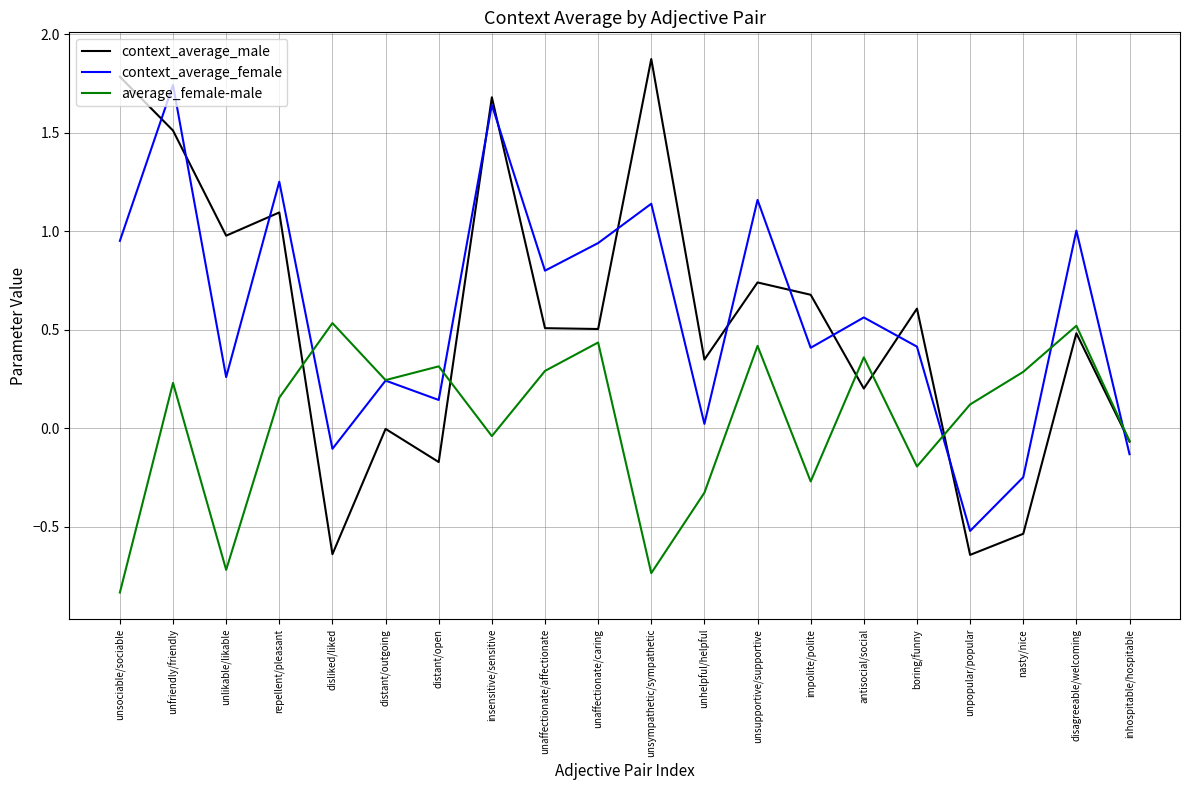

What position from the left is repellent/pleasant?

4